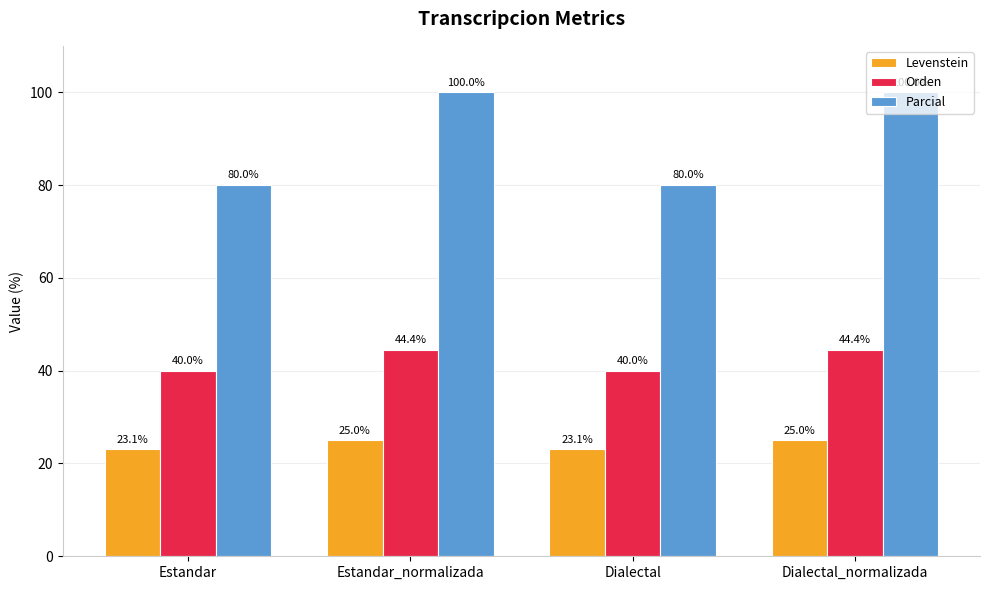

How many series are shown in this chart?

3